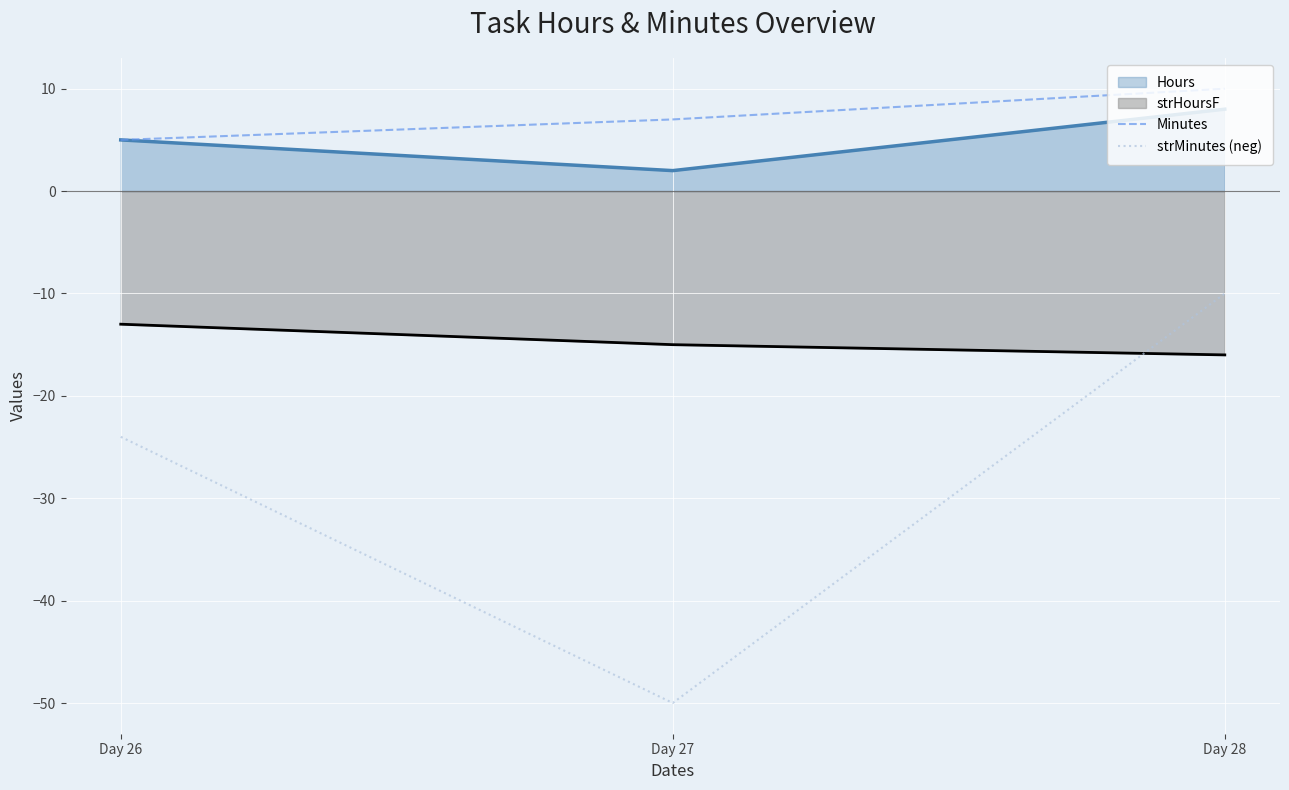

The Minutes series shows 2 at Day 26. True or false?

False